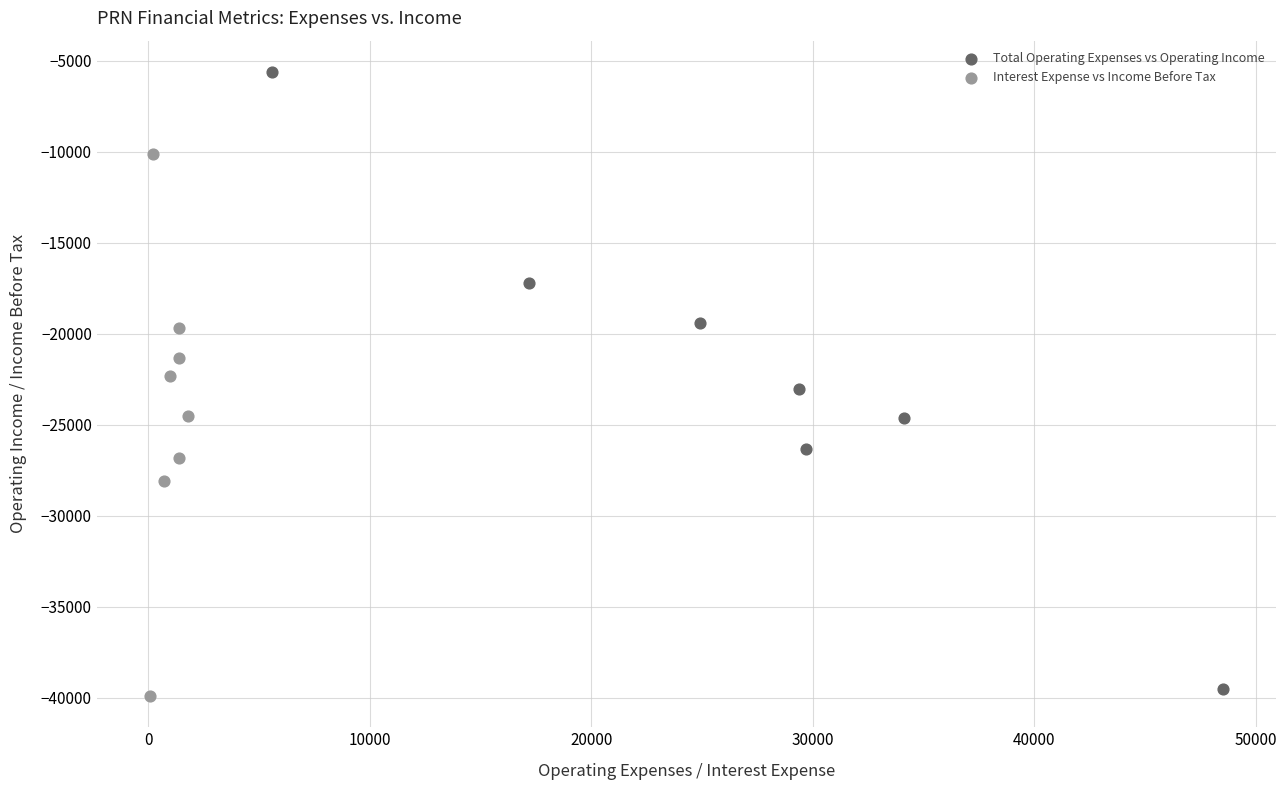

What are all the series names shown in the legend?

Total Operating Expenses vs Operating Income, Interest Expense vs Income Before Tax